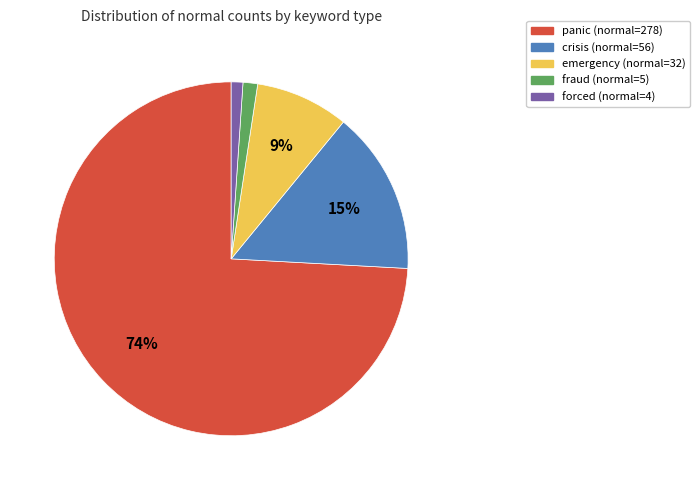

The forced (normal=4) slice represents 7% of the pie. True or false?

False